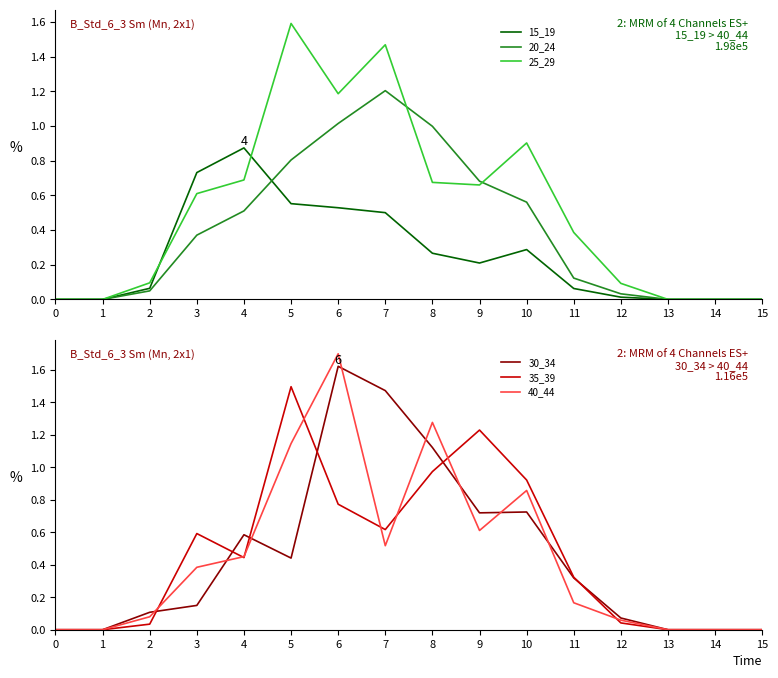

Count the number of data series in this chart.

6